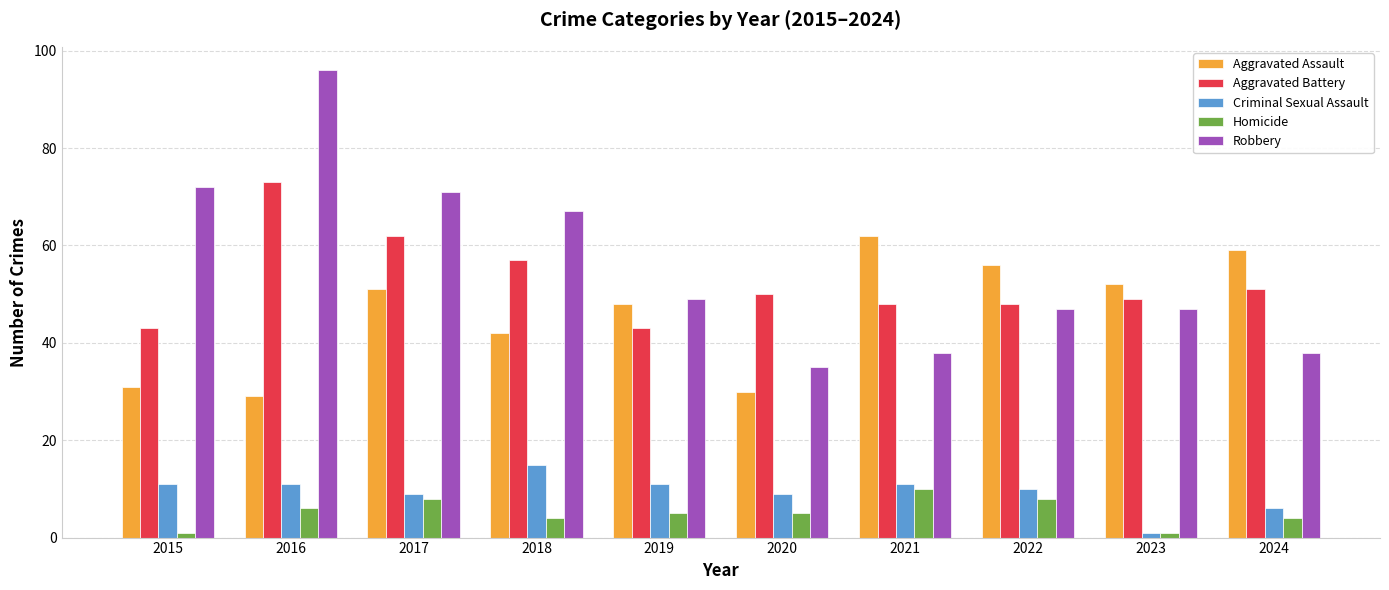

What is the total value across all series at 2024?

158